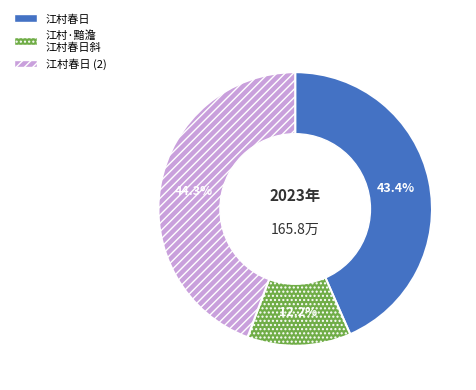

Between 江村·黯澹 江村春日斜 and 江村春日, which is larger?

江村春日